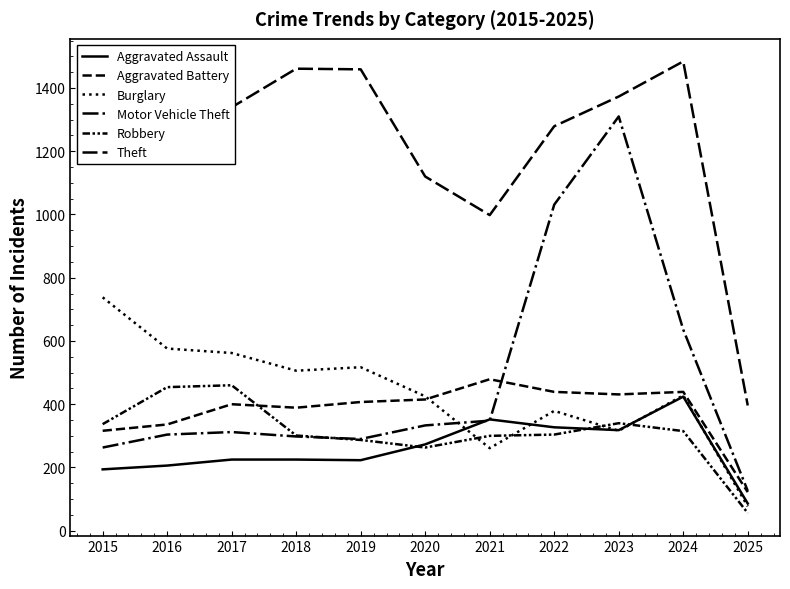

How many interior local valleys does the Aggravated Assault series have?

2